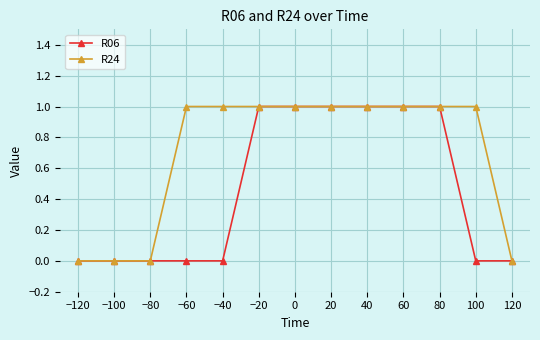

What is the sum of the R24 values at −20 and 100?

2